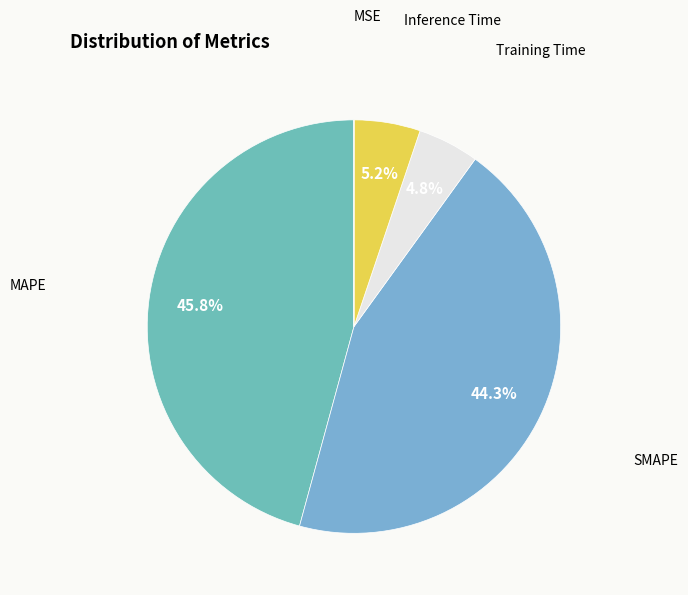

What percentage is NOT represented by MAPE?

54.2%